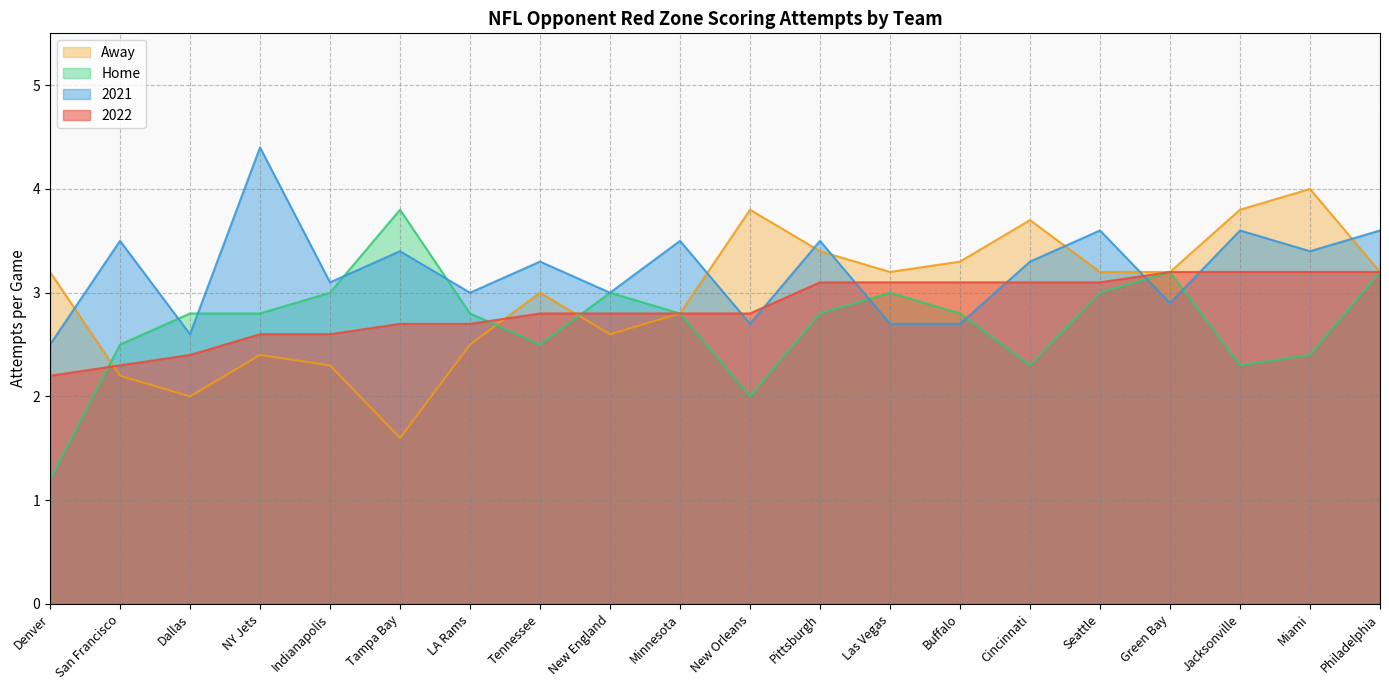

At how many categories does at least one series exceed 2?

20